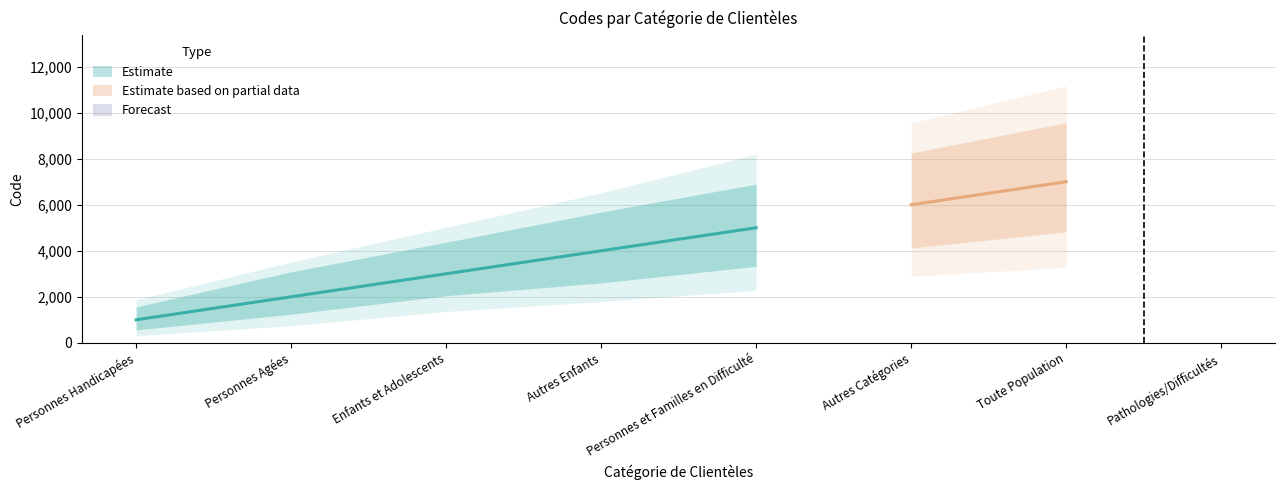

What is the difference between the maximum and minimum values?

7000